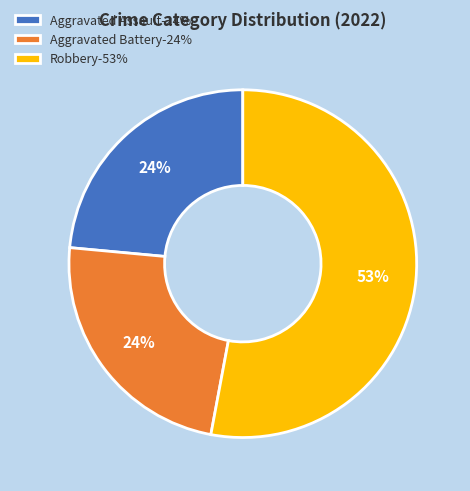

To the nearest percent, what percentage of the pie is Aggravated Assault-24%?

24%